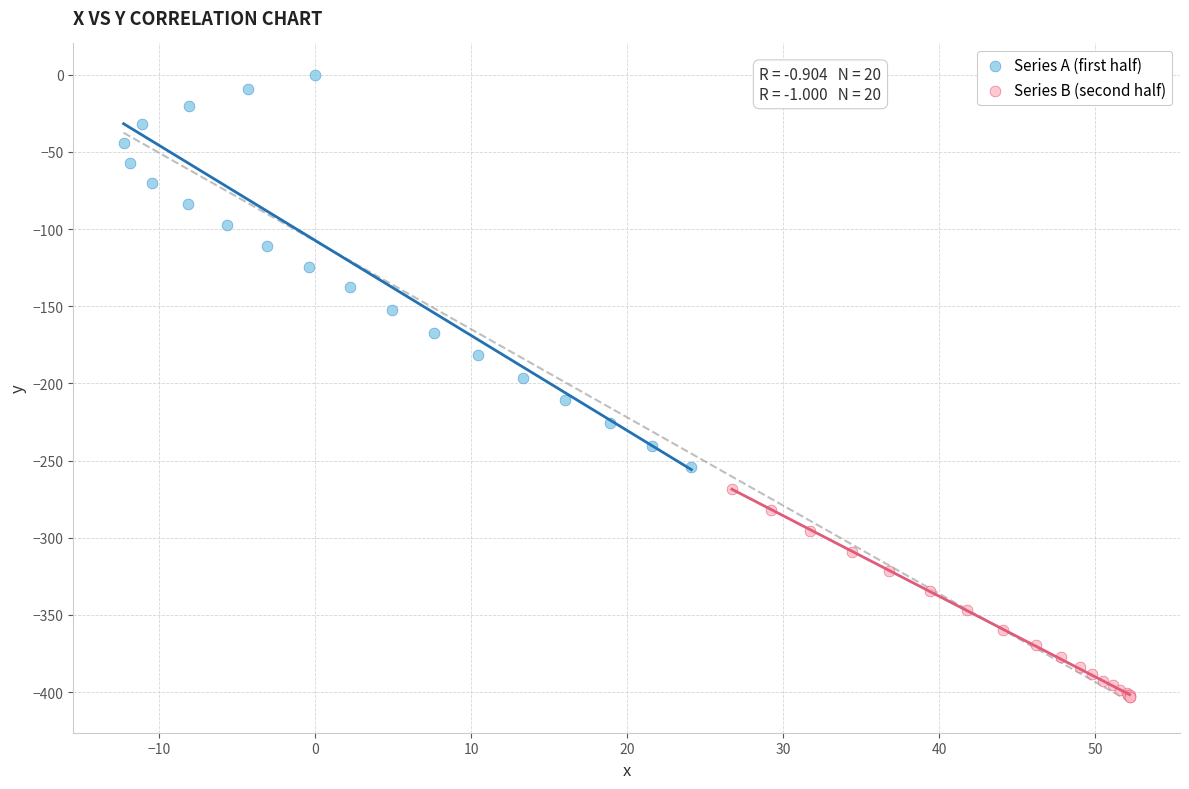

Which series contains the lowest Y value?

Series B (second half)